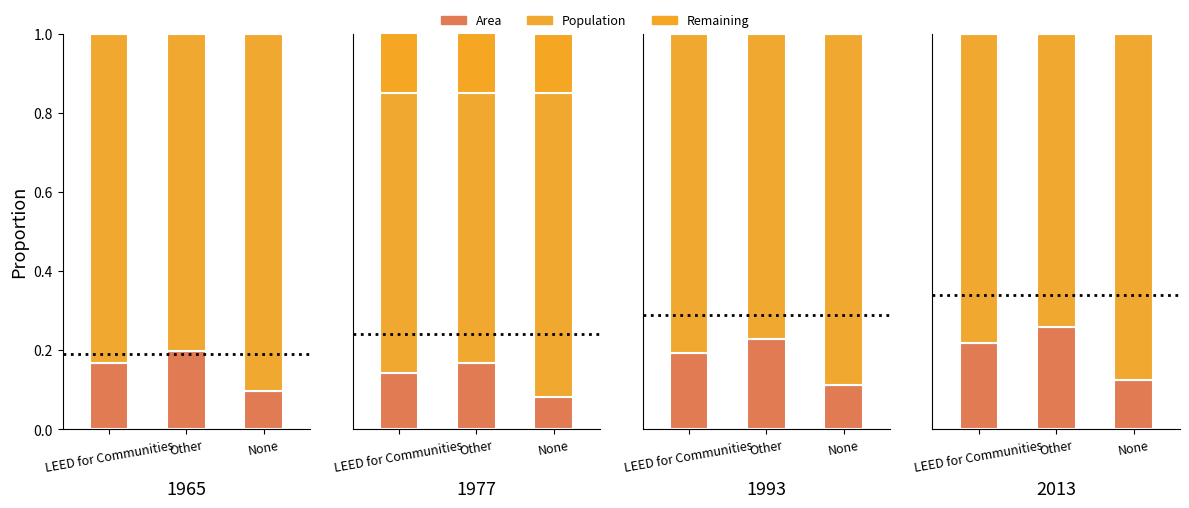

What is the label of the 1st bar from the left?

LEED for Communities